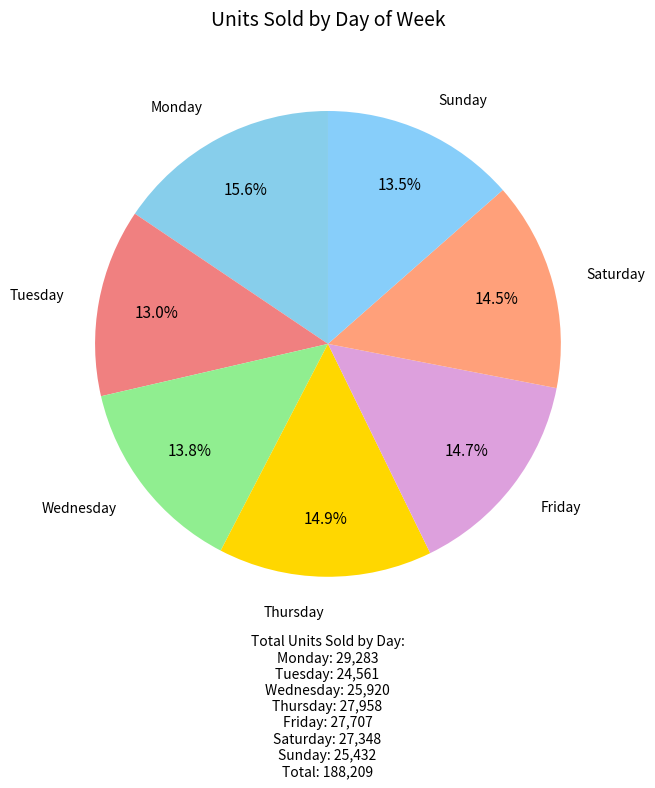

Is Friday the majority of the pie?

No